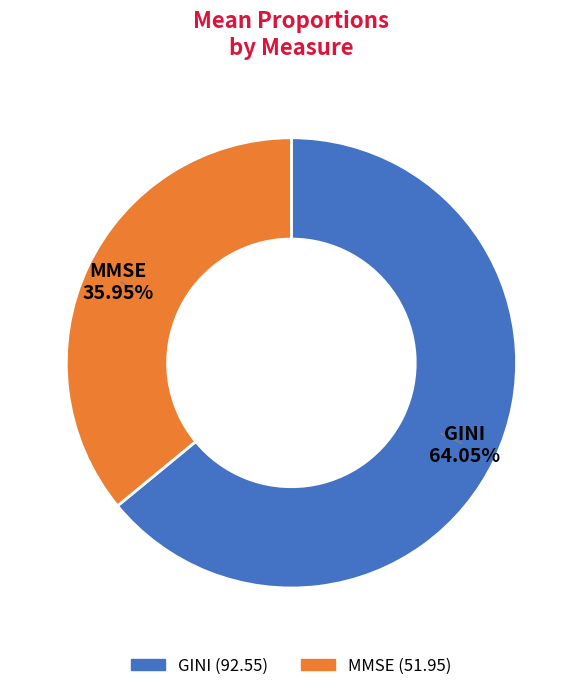

Which slice is the smallest?

MMSE